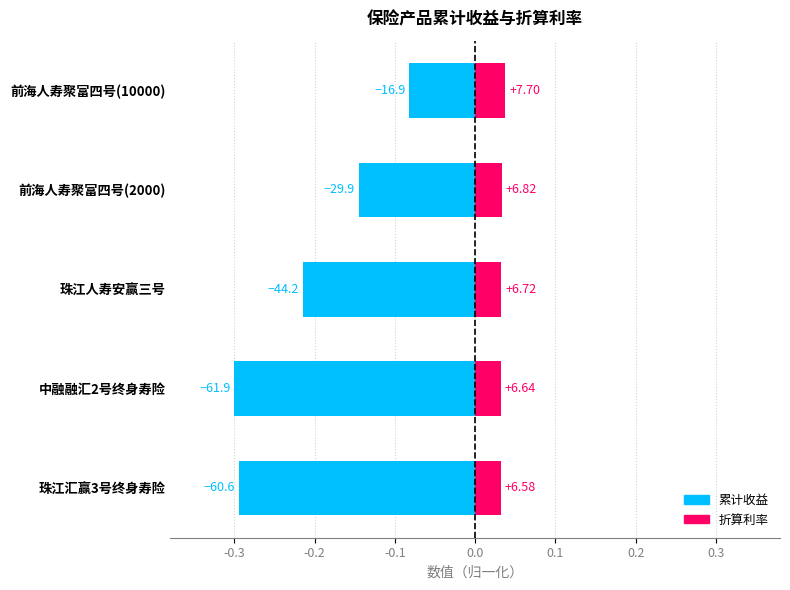

Is it true that 折算利率 equals 0.0 at 前海人寿聚富四号(10000)?

True